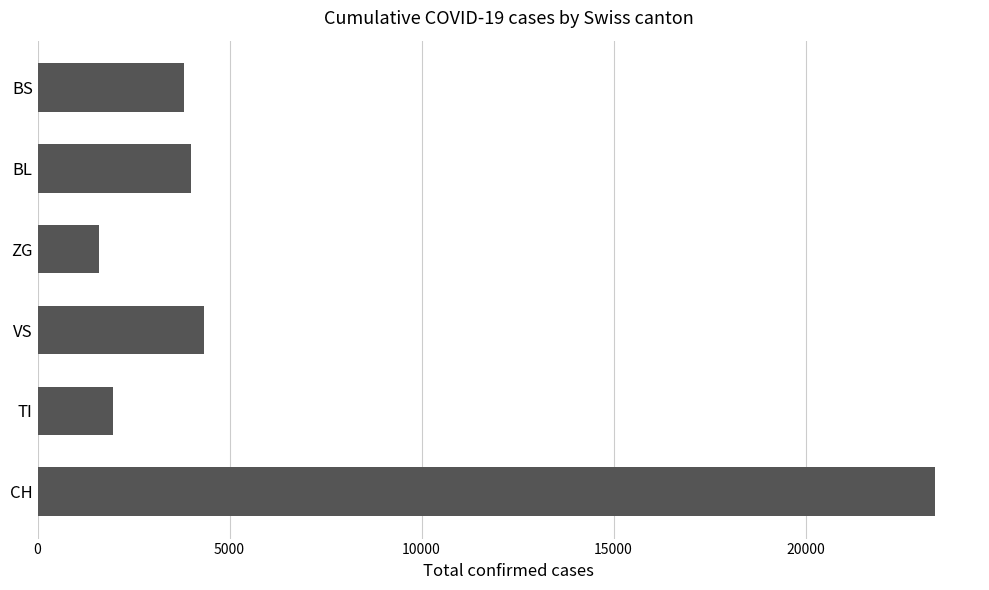

What is the ratio of the value at BS to the value at ZG?

2.4